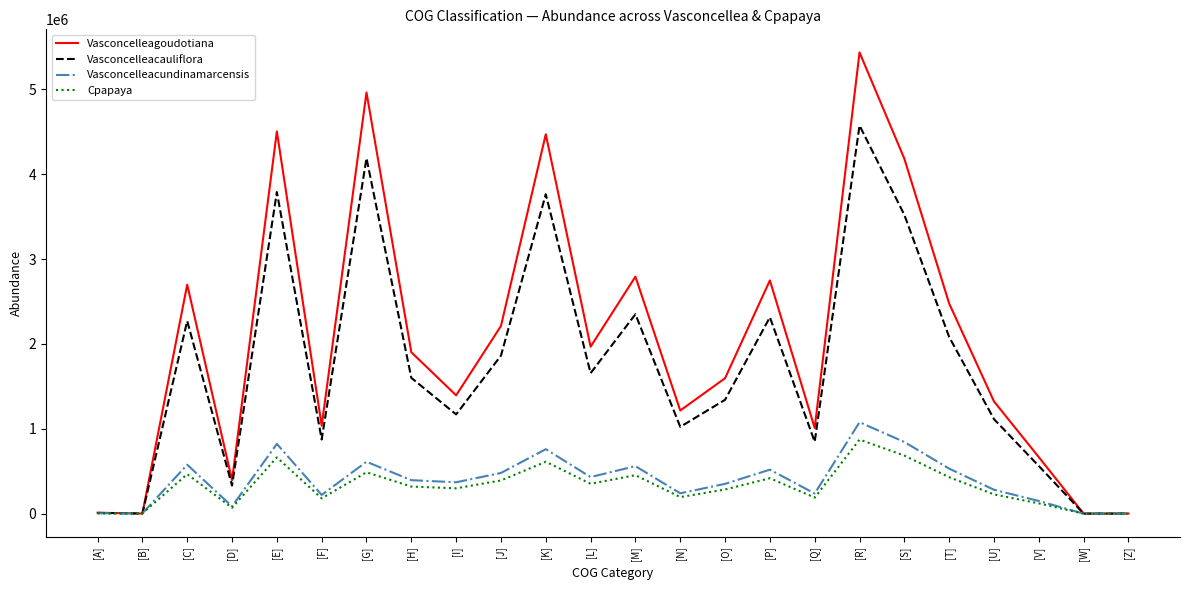

The value of Cpapaya at [N] is 195205. True or false?

True